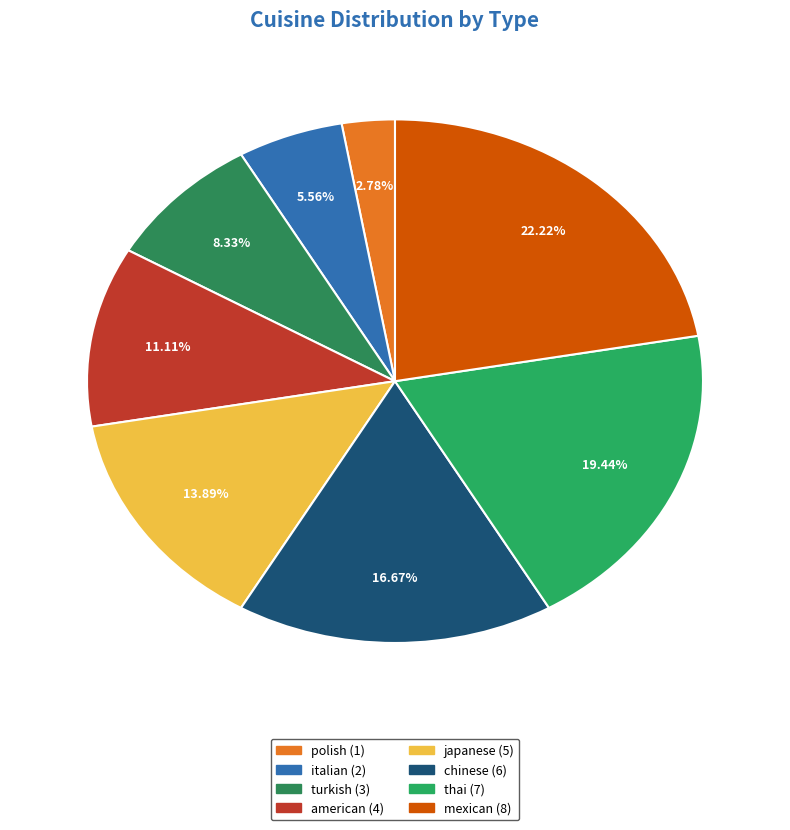

What percentage is NOT represented by italian?

94.4%